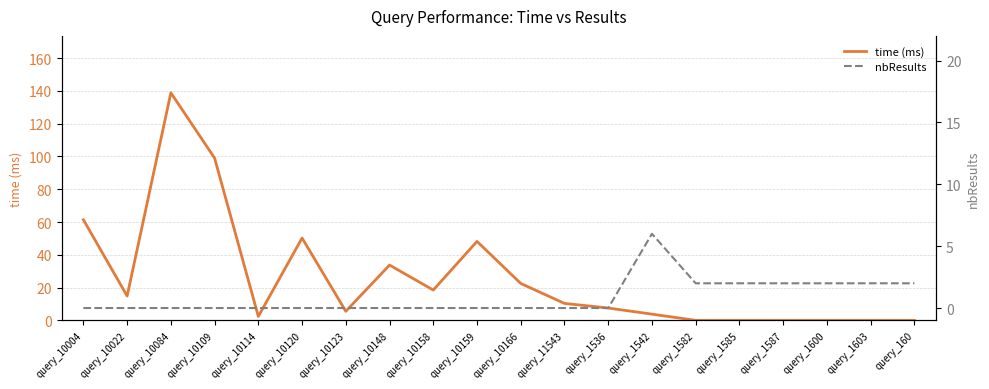

True or false: time (ms) has a value of 10.4 at query_11543.

True